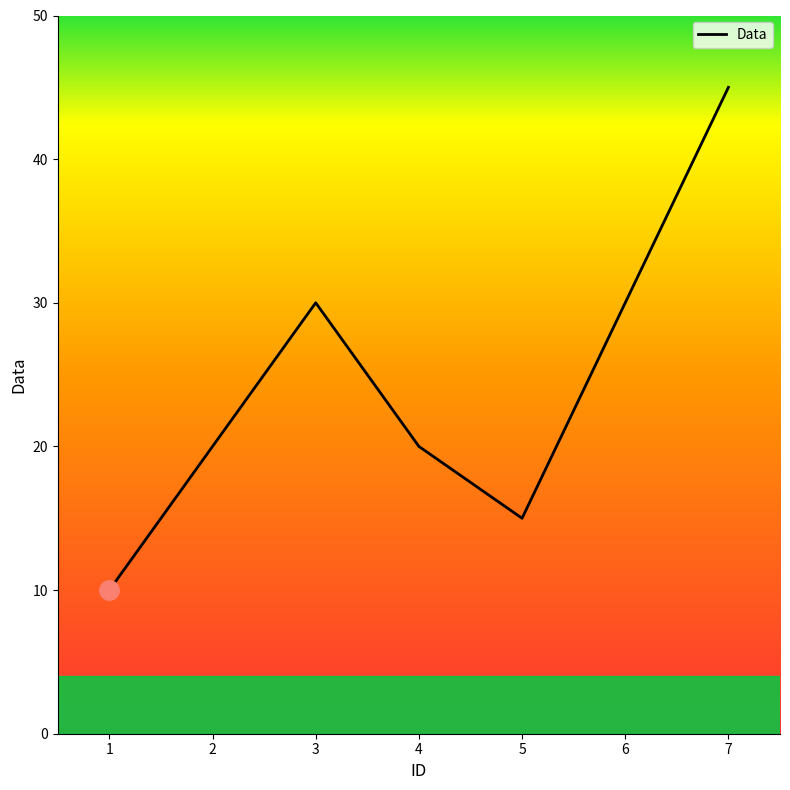

What is the sum of all values?

170